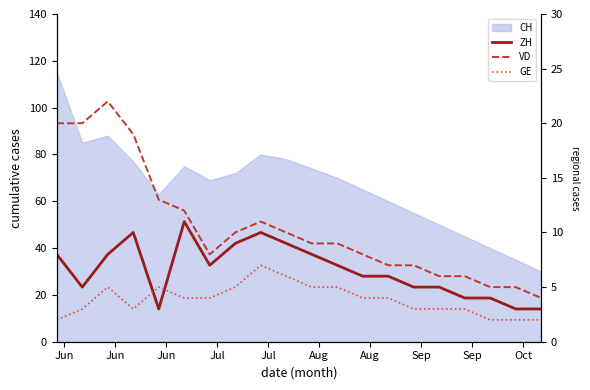

What is the average value of the ZH series?

7